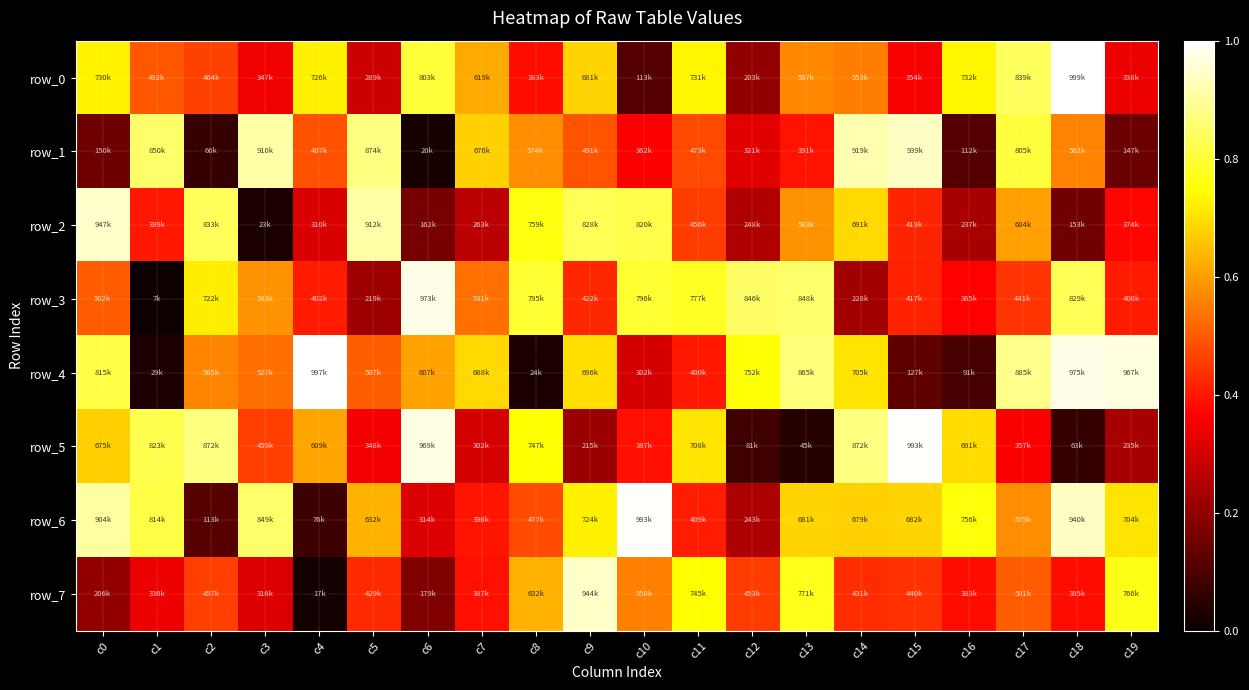

Where does the row_1 series first go above 491221?

c1